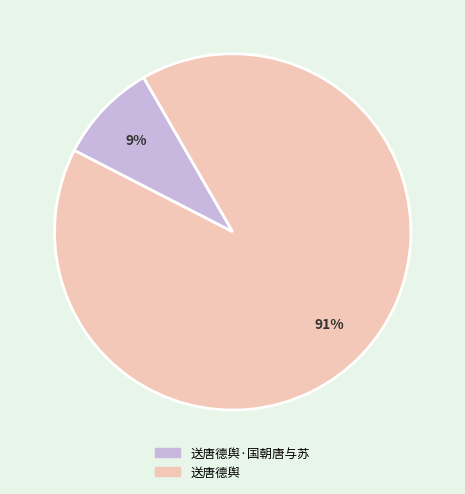

Which has a higher value, 送唐德舆 or 送唐德舆·国朝唐与苏?

送唐德舆